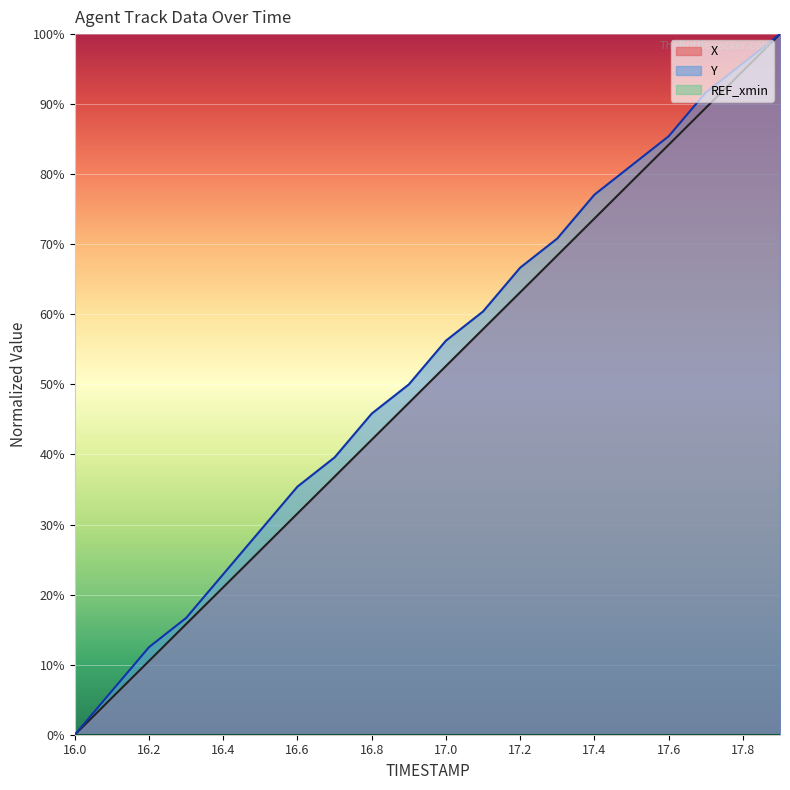

At which label does Y reach its minimum?

16.0